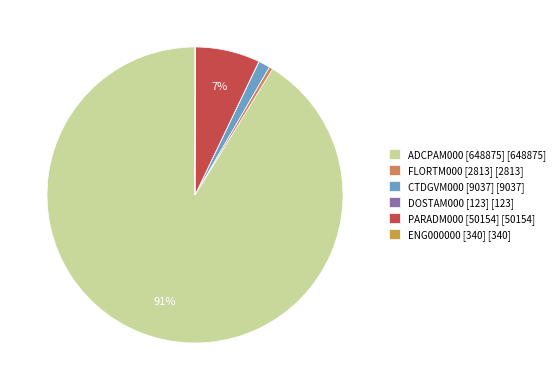

To the nearest percent, what is the average slice percentage?

17%